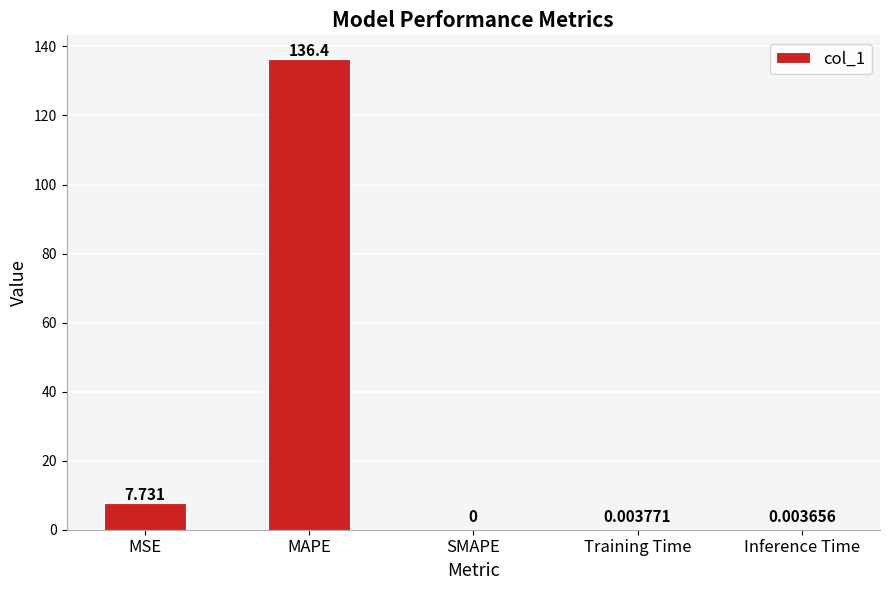

Where is the data nearest to the value 68?

MSE